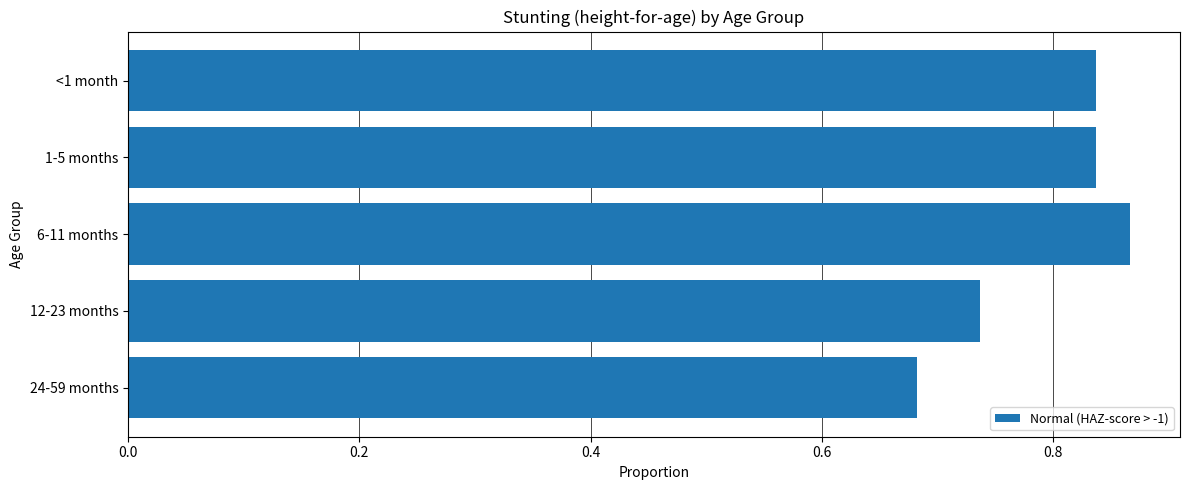

Are the bars grouped side by side (vs. stacked)?

No